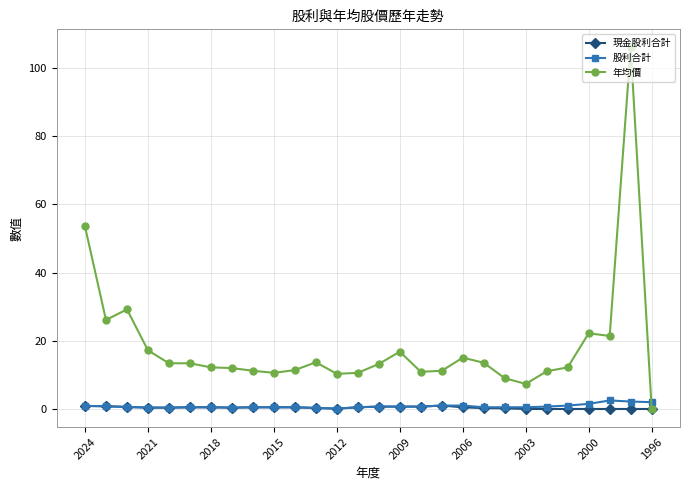

How many values in the 年均價 series exceed 13?

14